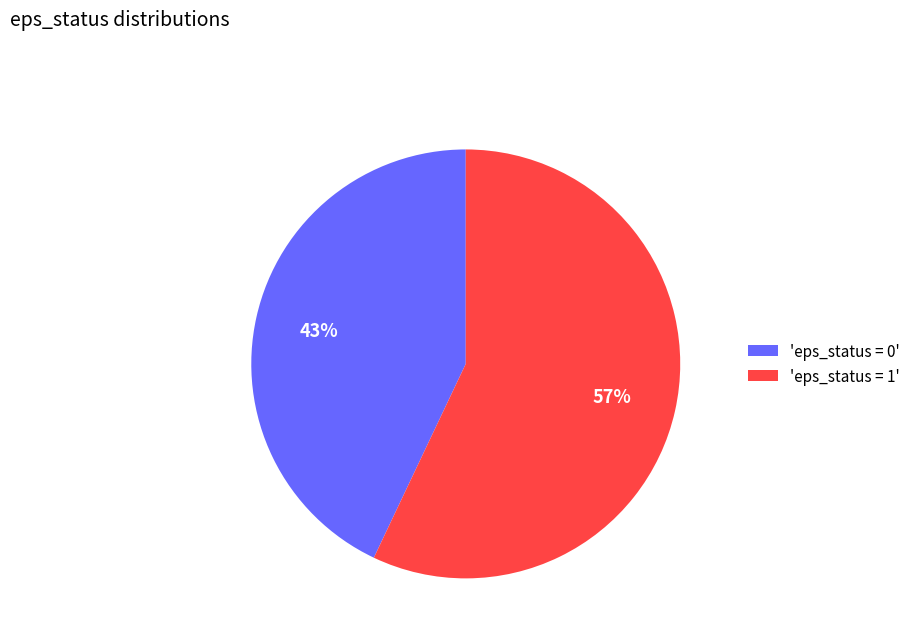

To the nearest percent, what is the combined percentage of 'eps_status = 1' and 'eps_status = 0'?

100%